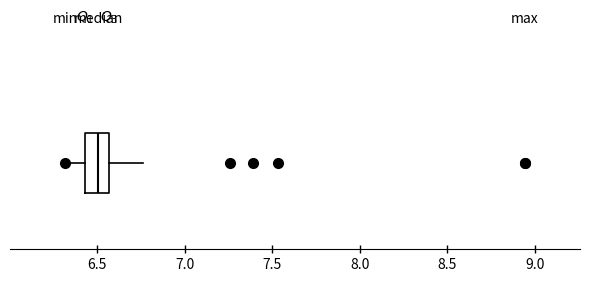

Transcribe this box plot: give where the median line is, the range the box spans, and where the two whiskers end, as read against the x-axis. The values are not printed on the chart, so give them approximately, as read against the axis.

median 6.50, box 6.45 to 6.55, whiskers 6.30 to 6.75